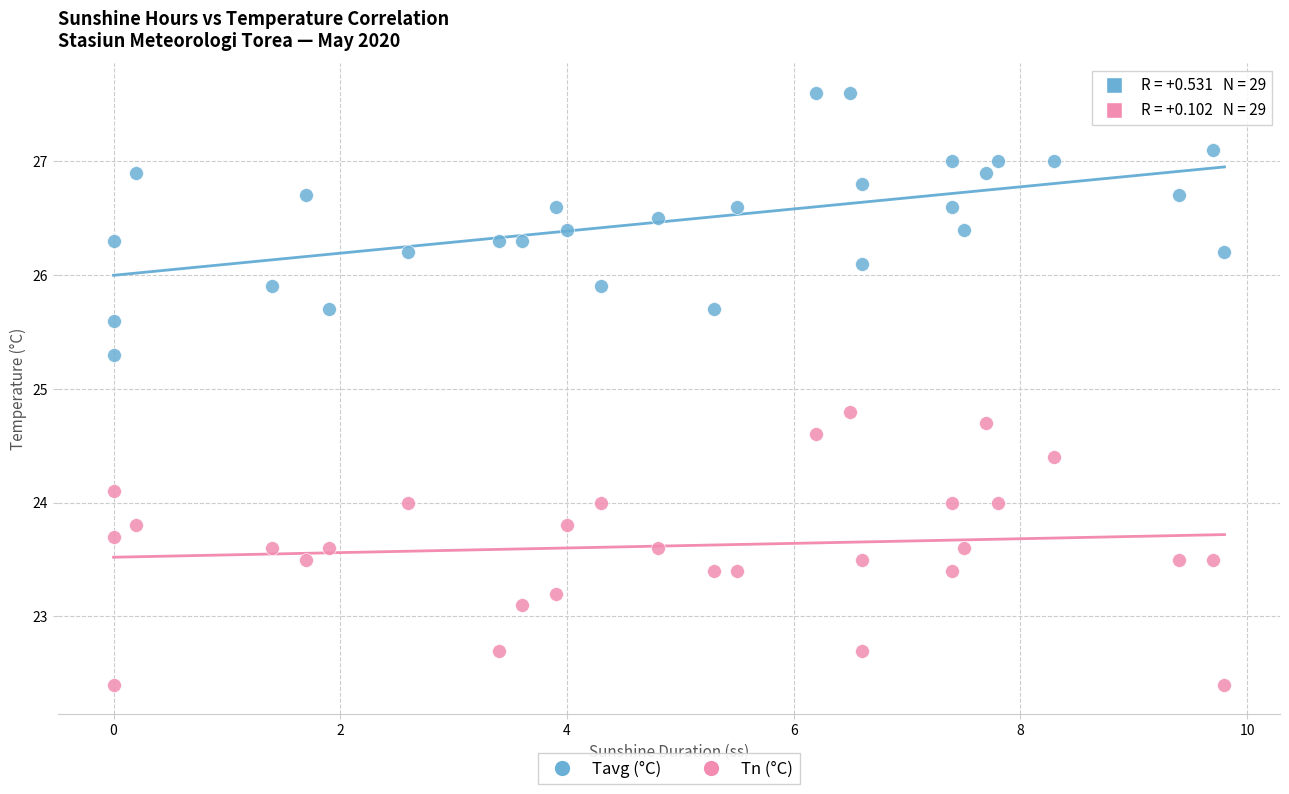

Which series has the widest spread of Y values?

Tn (°C)